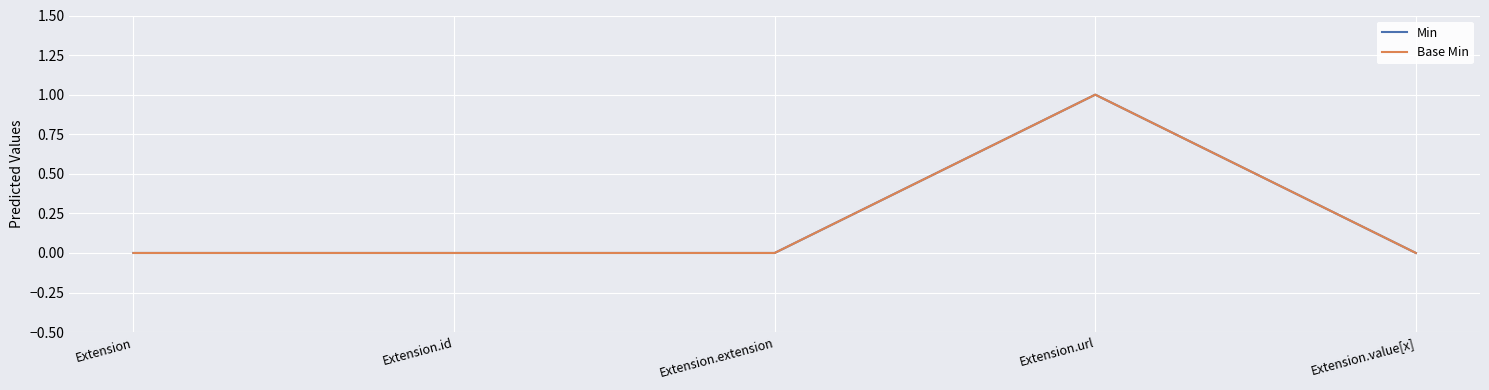

Does the chart have visible grid lines?

Yes